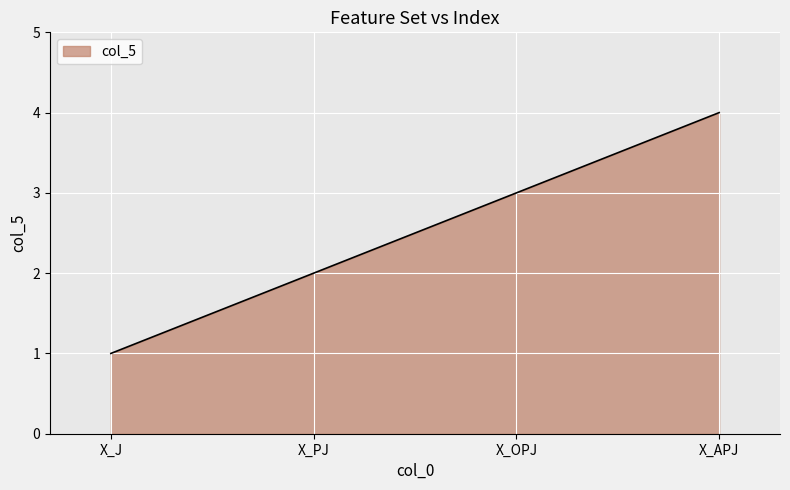

What is the change in value from X_J to X_OPJ?

+2